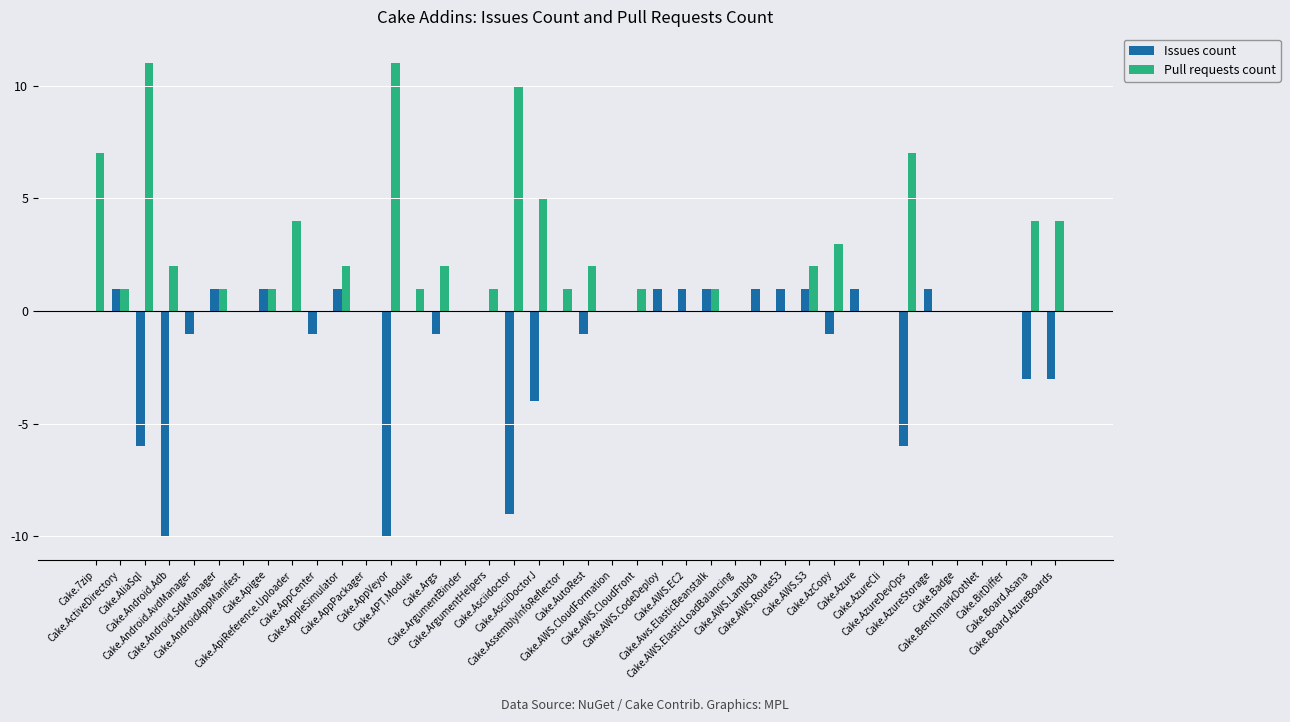

Which series has the largest total across all categories?

Pull requests count